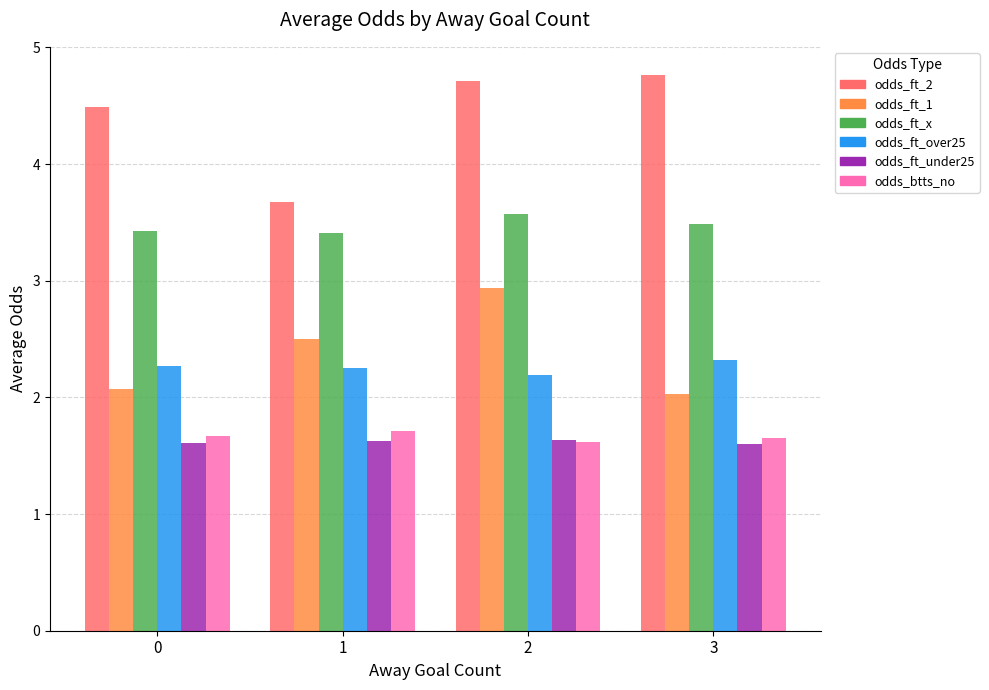

At which category is the sum across all series the highest?

2